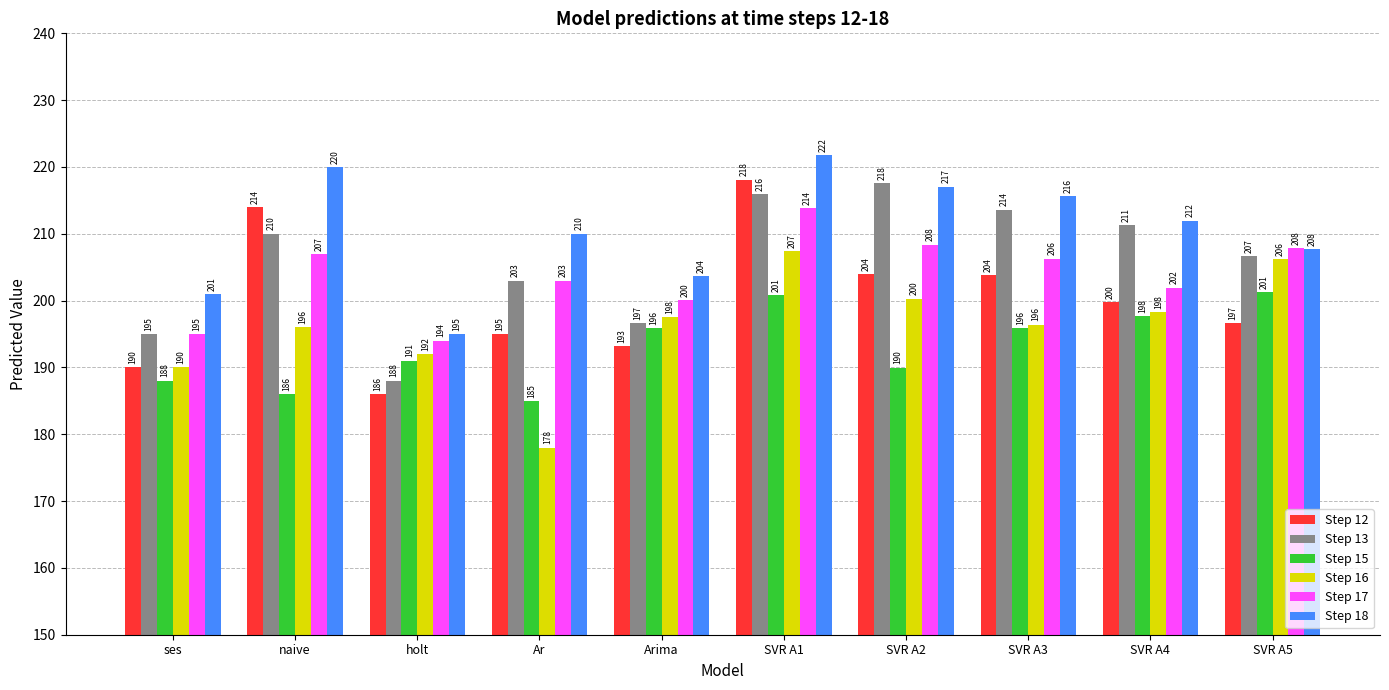

Which category has the lowest value across all series?

Ar